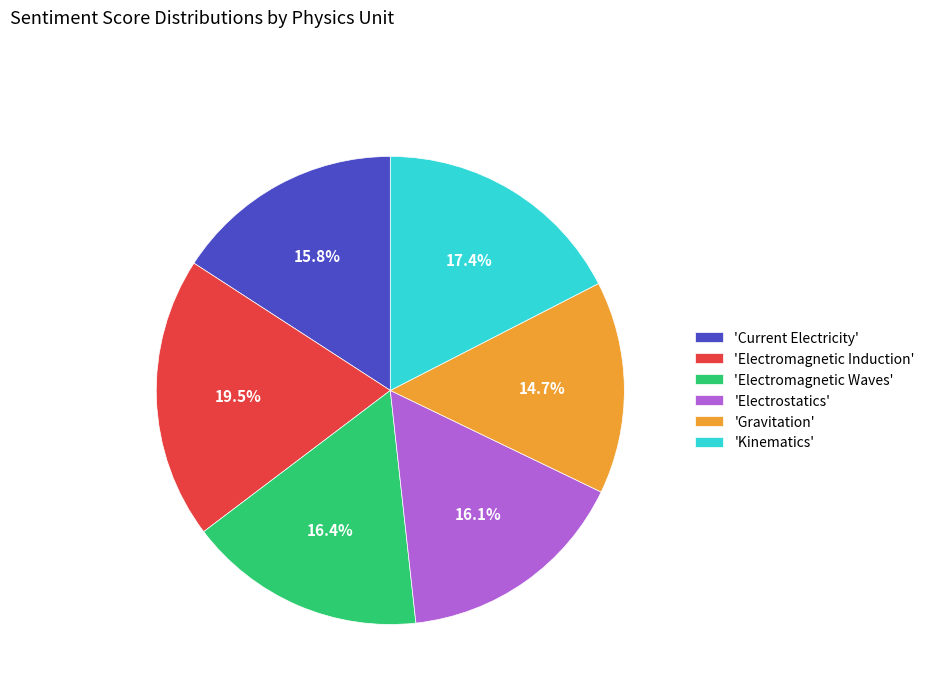

Which has a higher value, 'Electromagnetic Waves' or 'Electromagnetic Induction'?

'Electromagnetic Induction'